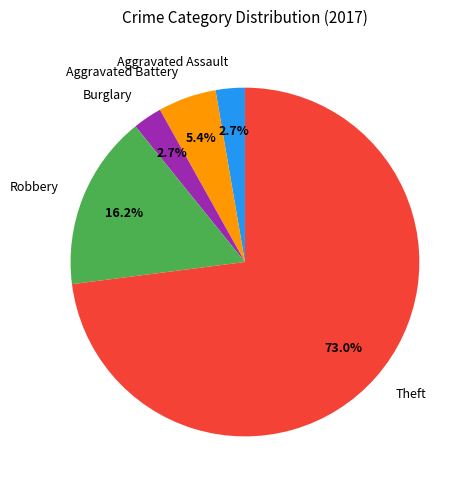

Which slice is the largest?

Theft